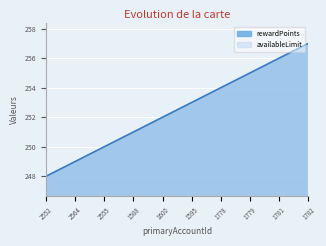

How many availableLimit values are between 250 and 255?

6